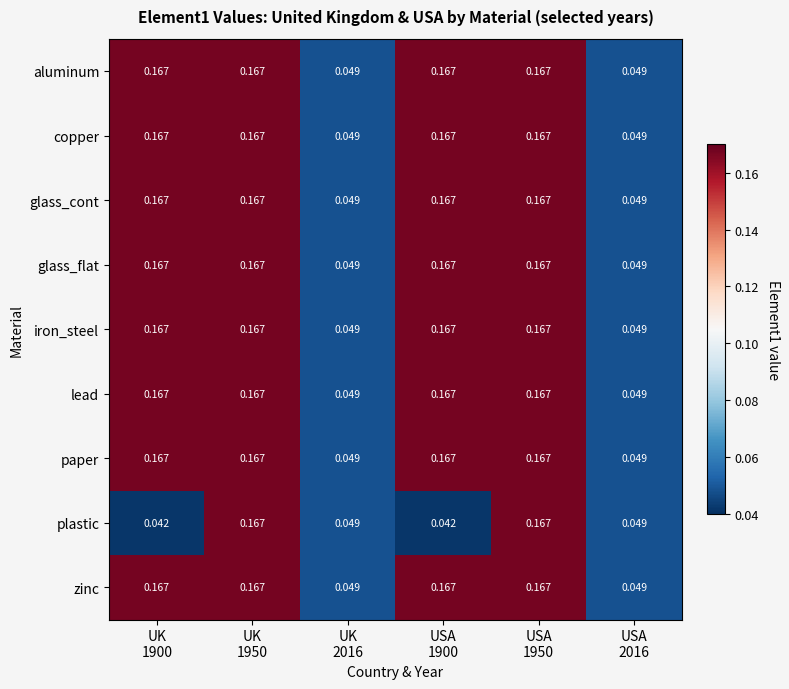

Which series has the largest total across all categories?

aluminum